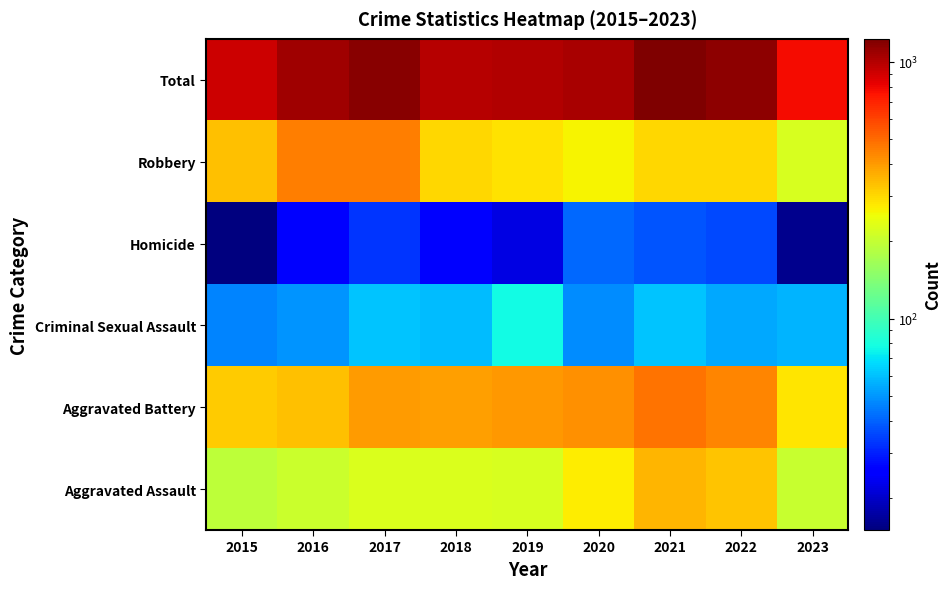

Reading left to right, what are all the values shown in this chart?

Aggravated Assault: 2015=194	2016=206	2017=225	2018=225	2019=223	2020=273	2021=352	2022=327	2023=204
Aggravated Battery: 2015=316	2016=336	2017=400	2018=389	2019=407	2020=416	2021=479	2022=439	2023=284
Criminal Sexual Assault: 2015=46	2016=50	2017=61	2018=59	2019=77	2020=48	2021=61	2022=54	2023=57
Homicide: 2015=15	2016=26	2017=33	2018=25	2019=22	2020=41	2021=38	2022=36	2023=16
Robbery: 2015=337	2016=454	2017=460	2018=301	2019=287	2020=263	2021=300	2022=304	2023=222
Total: 2015=908	2016=1072	2017=1179	2018=999	2019=1016	2020=1041	2021=1230	2022=1160	2023=783